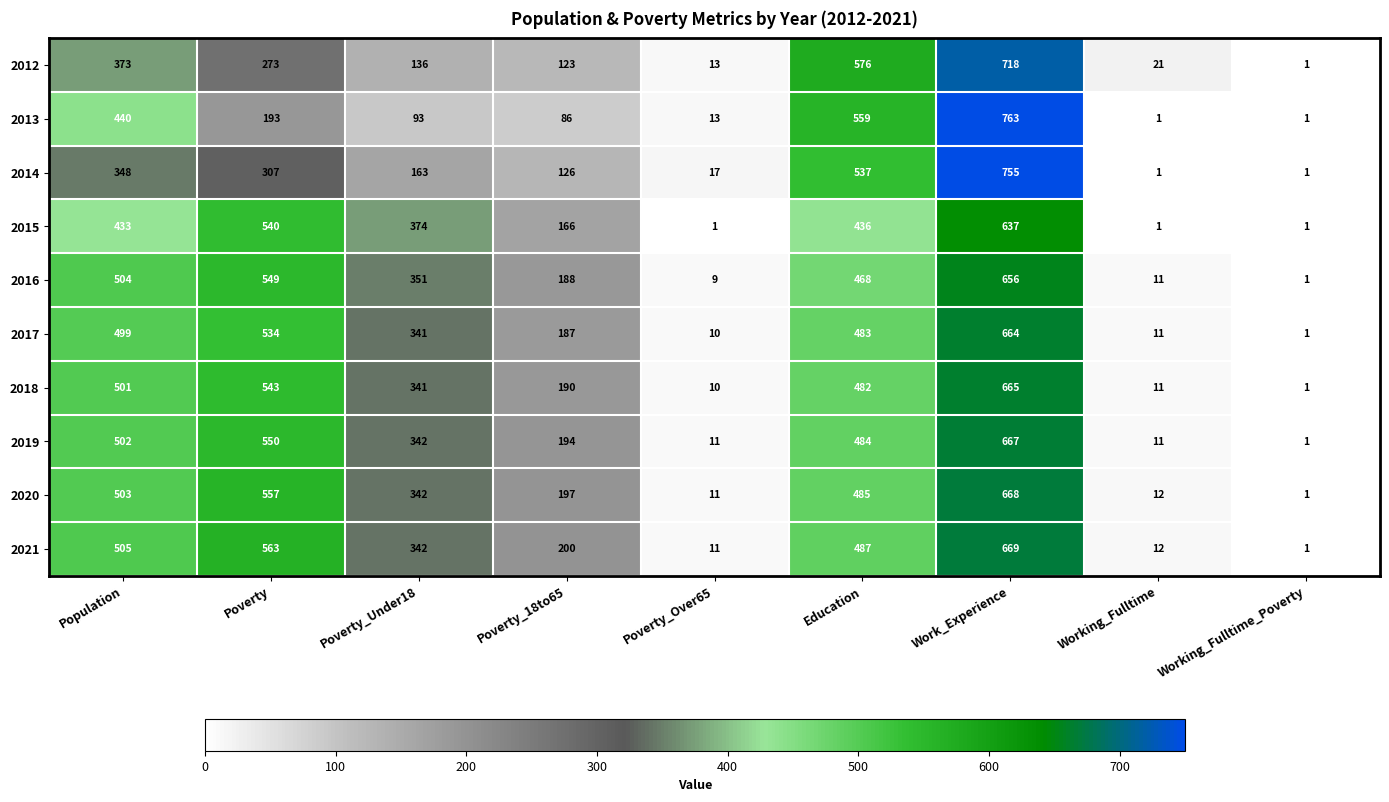

At which category does the chart reach its peak across all series?

Work_Experience